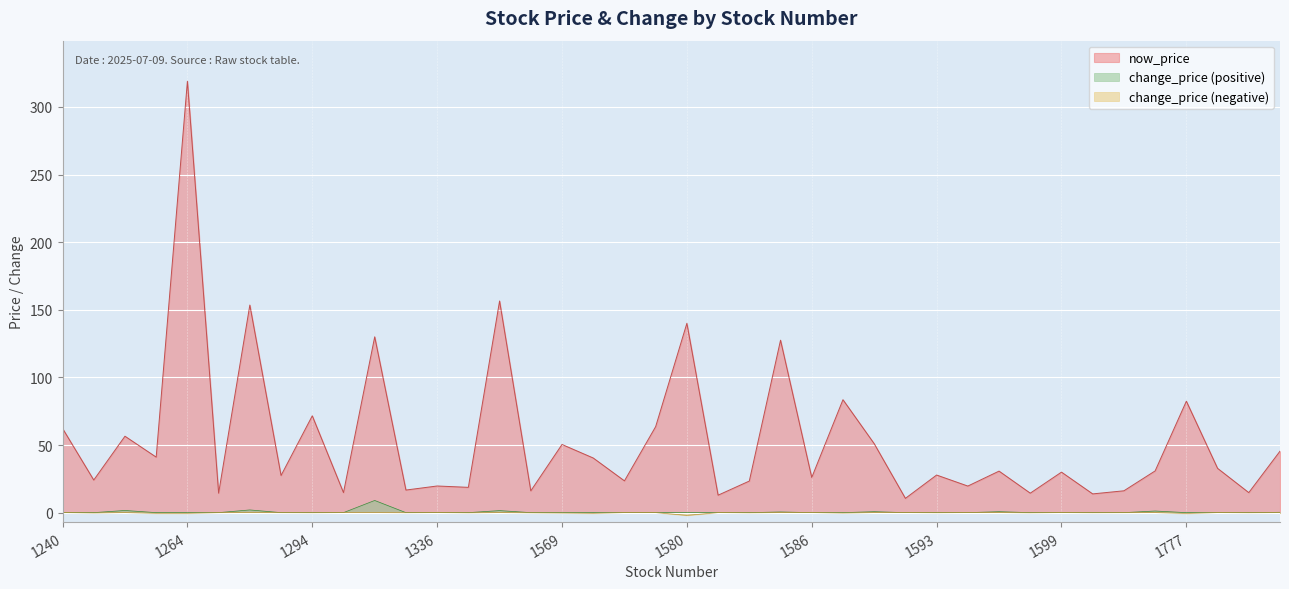

How many lines are shown in the chart?

3